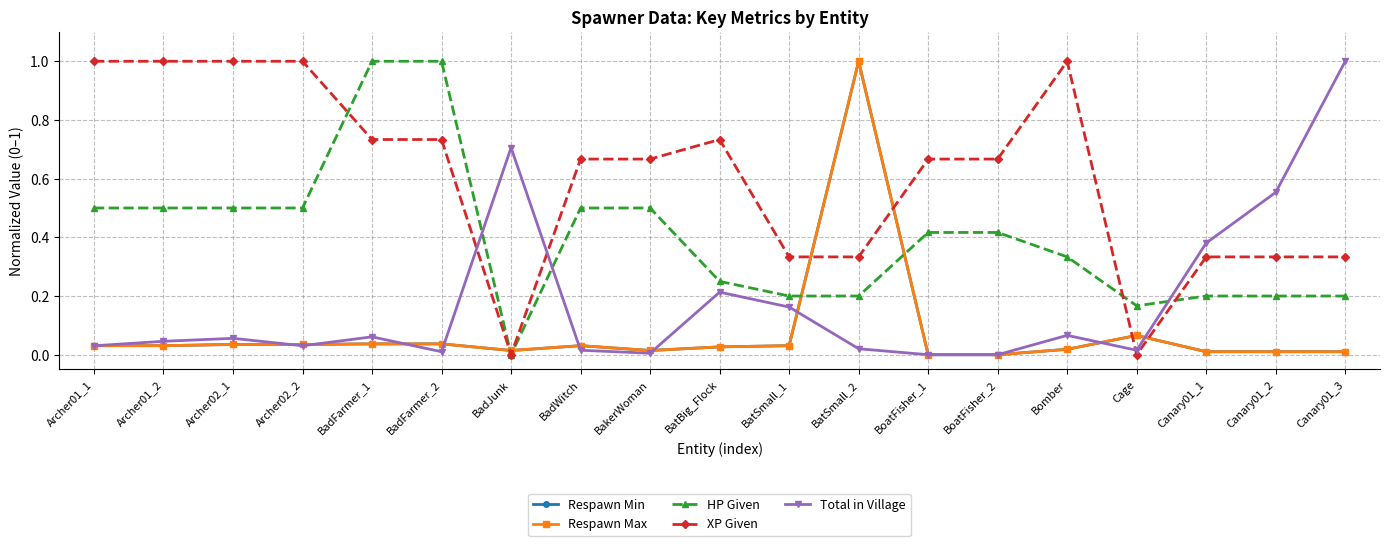

What is the label of the 16th point from the left?

Cage